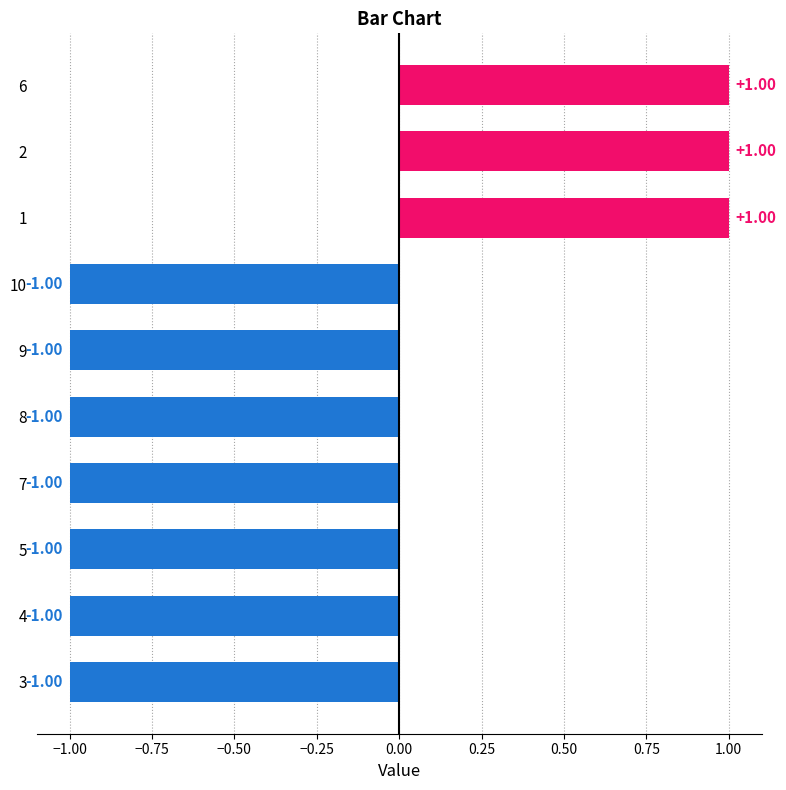

What is the sum of all values?

-4